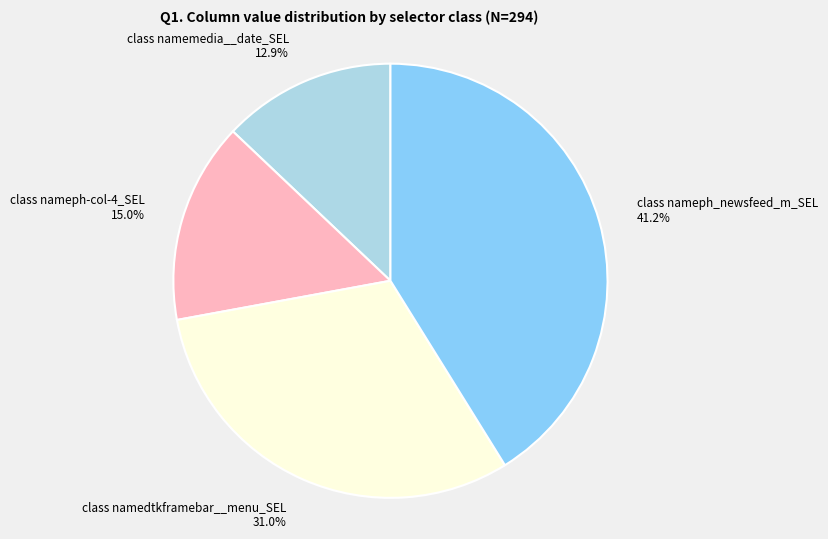

Is class nameph-col-4_SEL the majority of the pie?

No